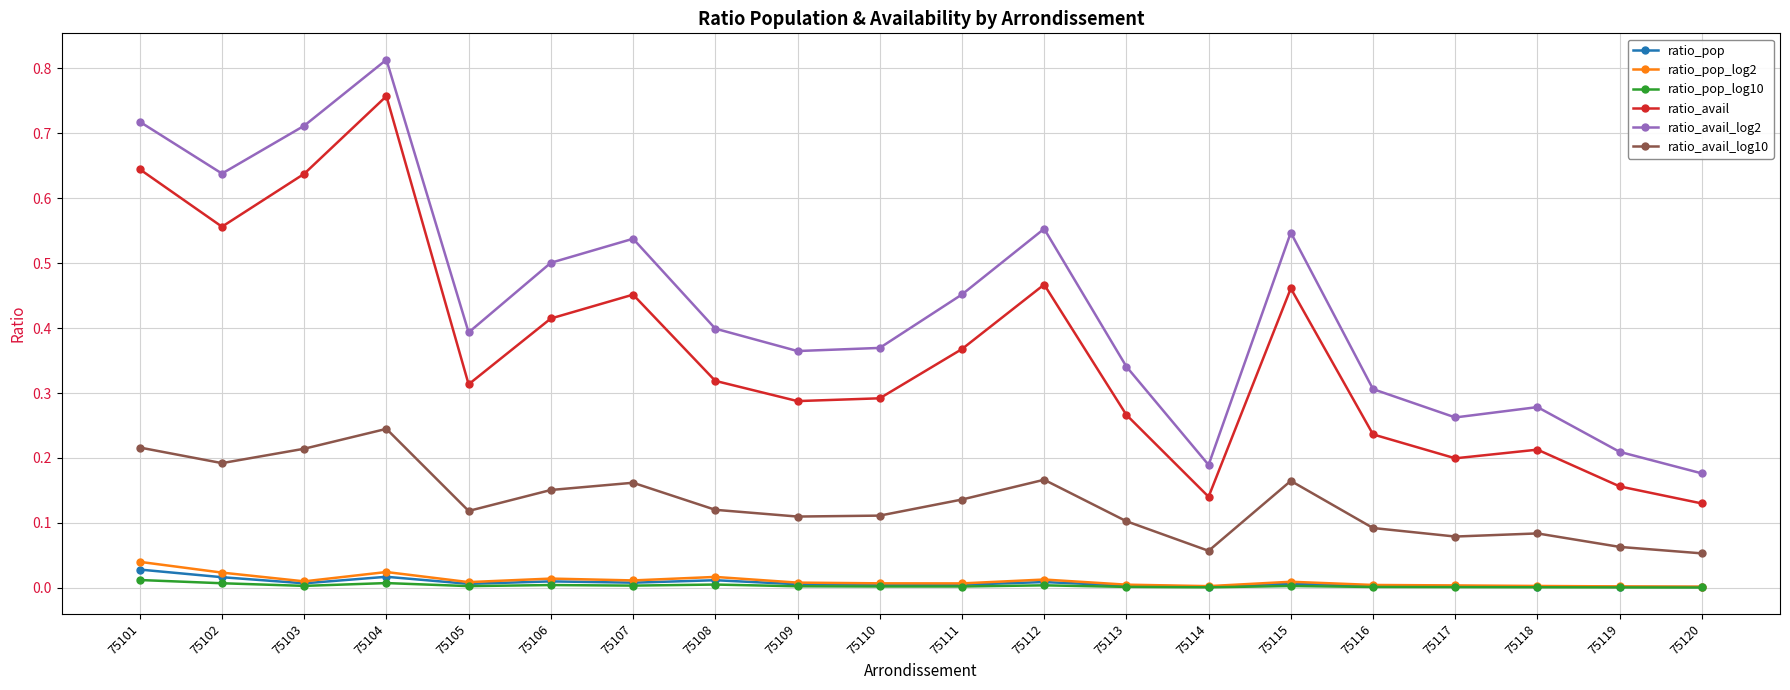

True or false: ratio_avail and ratio_pop_log10 intersect in this chart.

False